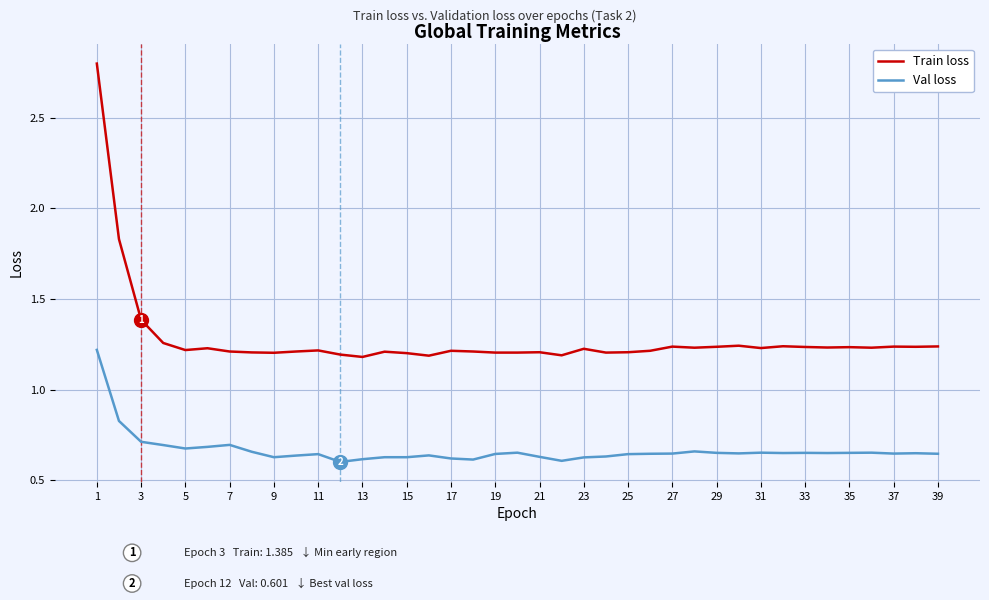

Which series has the largest range (max minus min)?

Train loss